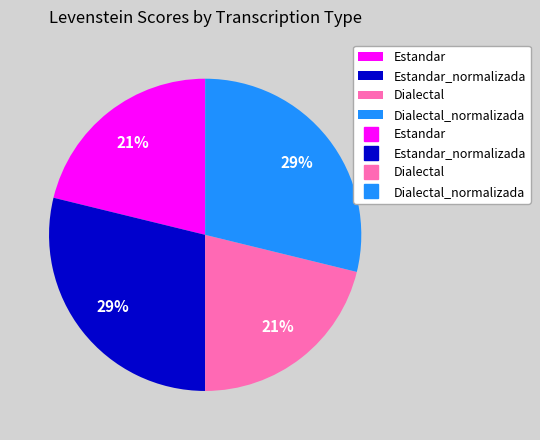

To the nearest percent, what is the average slice percentage?

25%